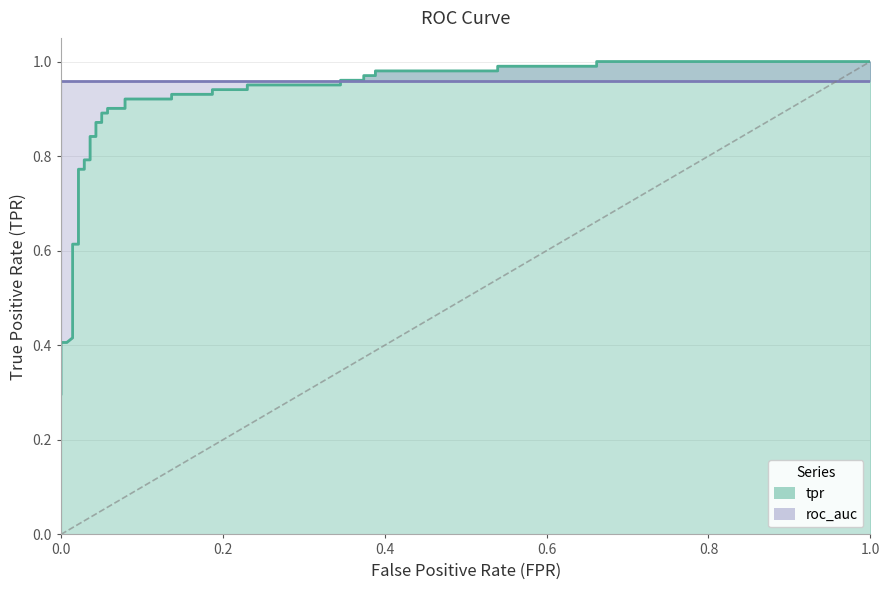

Reading left to right, extract all data points from this chart.

0.3	0.4	0.4	0.4	0.4	0.6	0.6	0.8	0.8	0.8	0.8	0.8	0.8	0.9	0.9	0.9	0.9	0.9	0.9	0.9	0.9	0.9	0.9	0.9	0.9	1.0	1.0	1.0	1.0	1.0	1.0	1.0	1.0	1.0	1.0	1.0	1.0